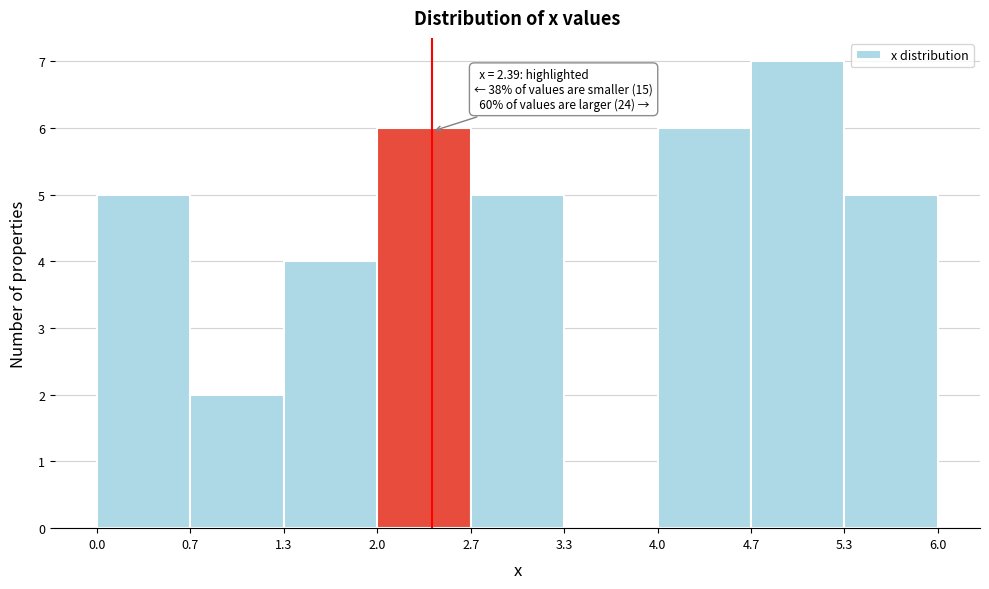

Which range on the x-axis has the tallest bar?

4.7 to 5.3